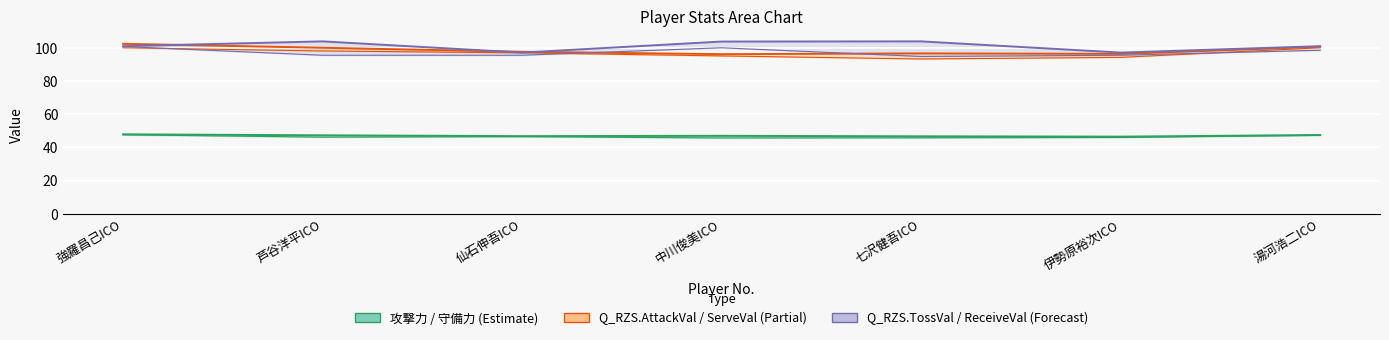

At which category is the sum across all series the highest?

強羅昌己ICO